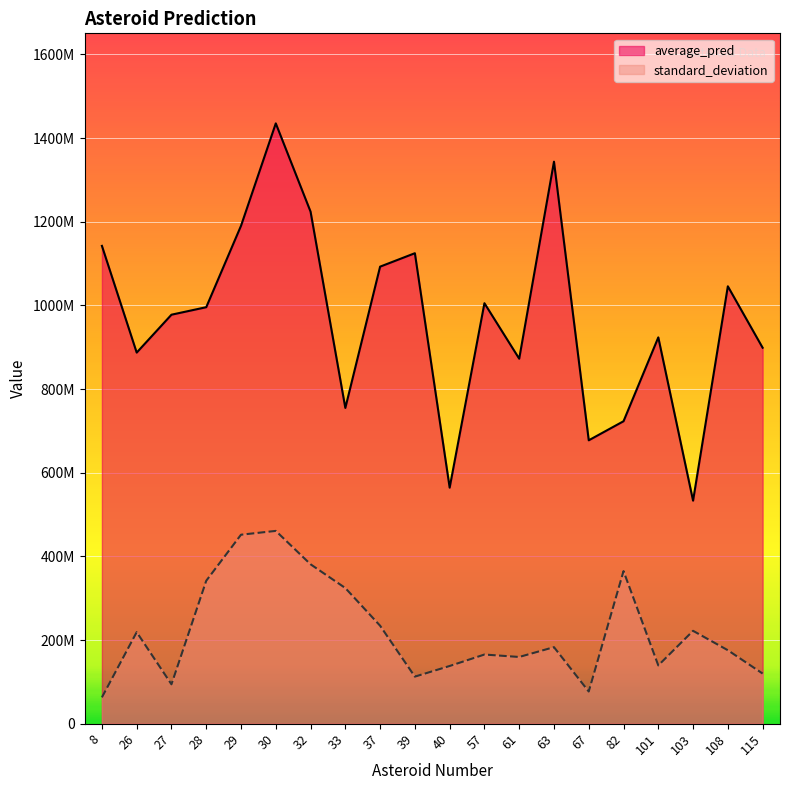

How many interior local valleys does the standard_deviation series have?

5